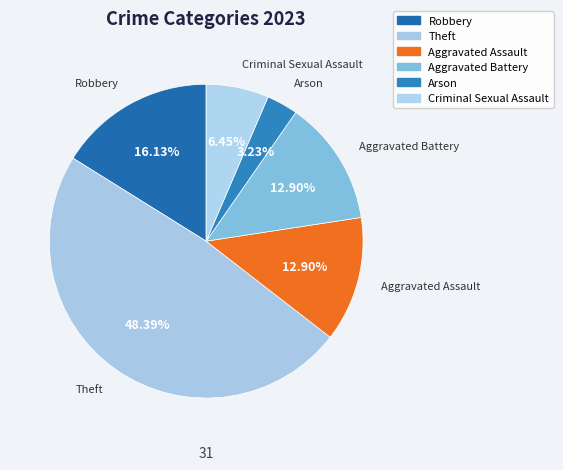

Count the number of slices in the pie.

6